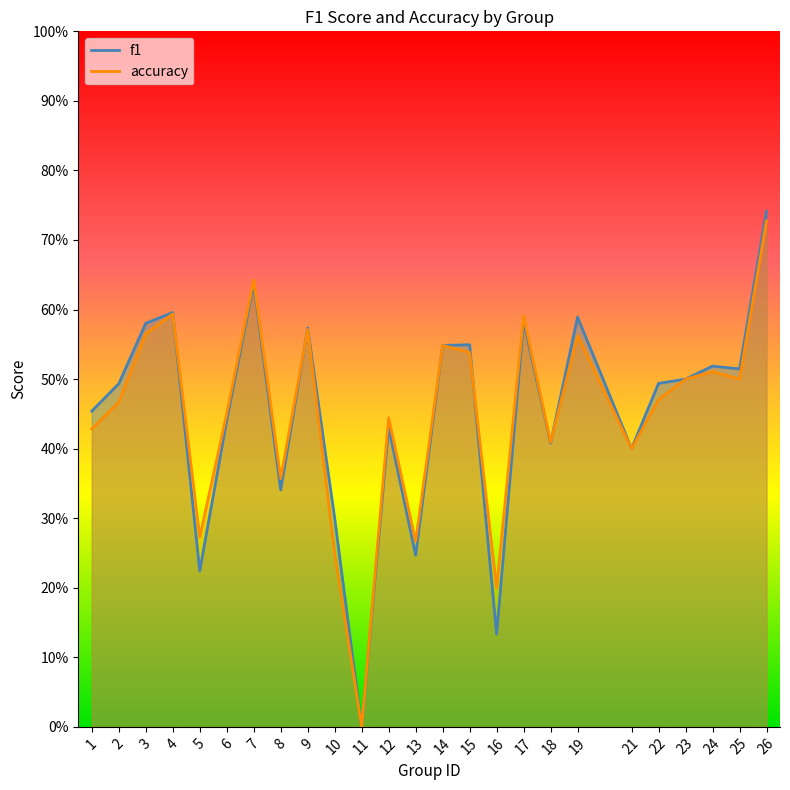

True or false: accuracy has more than 2 points higher than both neighbors.

True